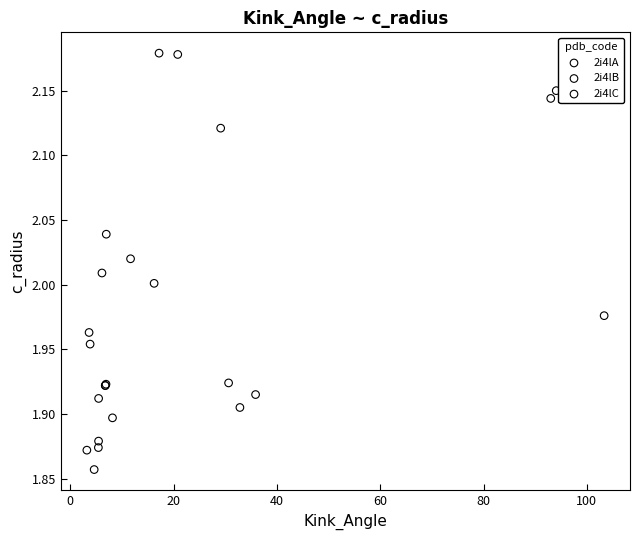

Which series contains the lowest Y value?

2i4lB